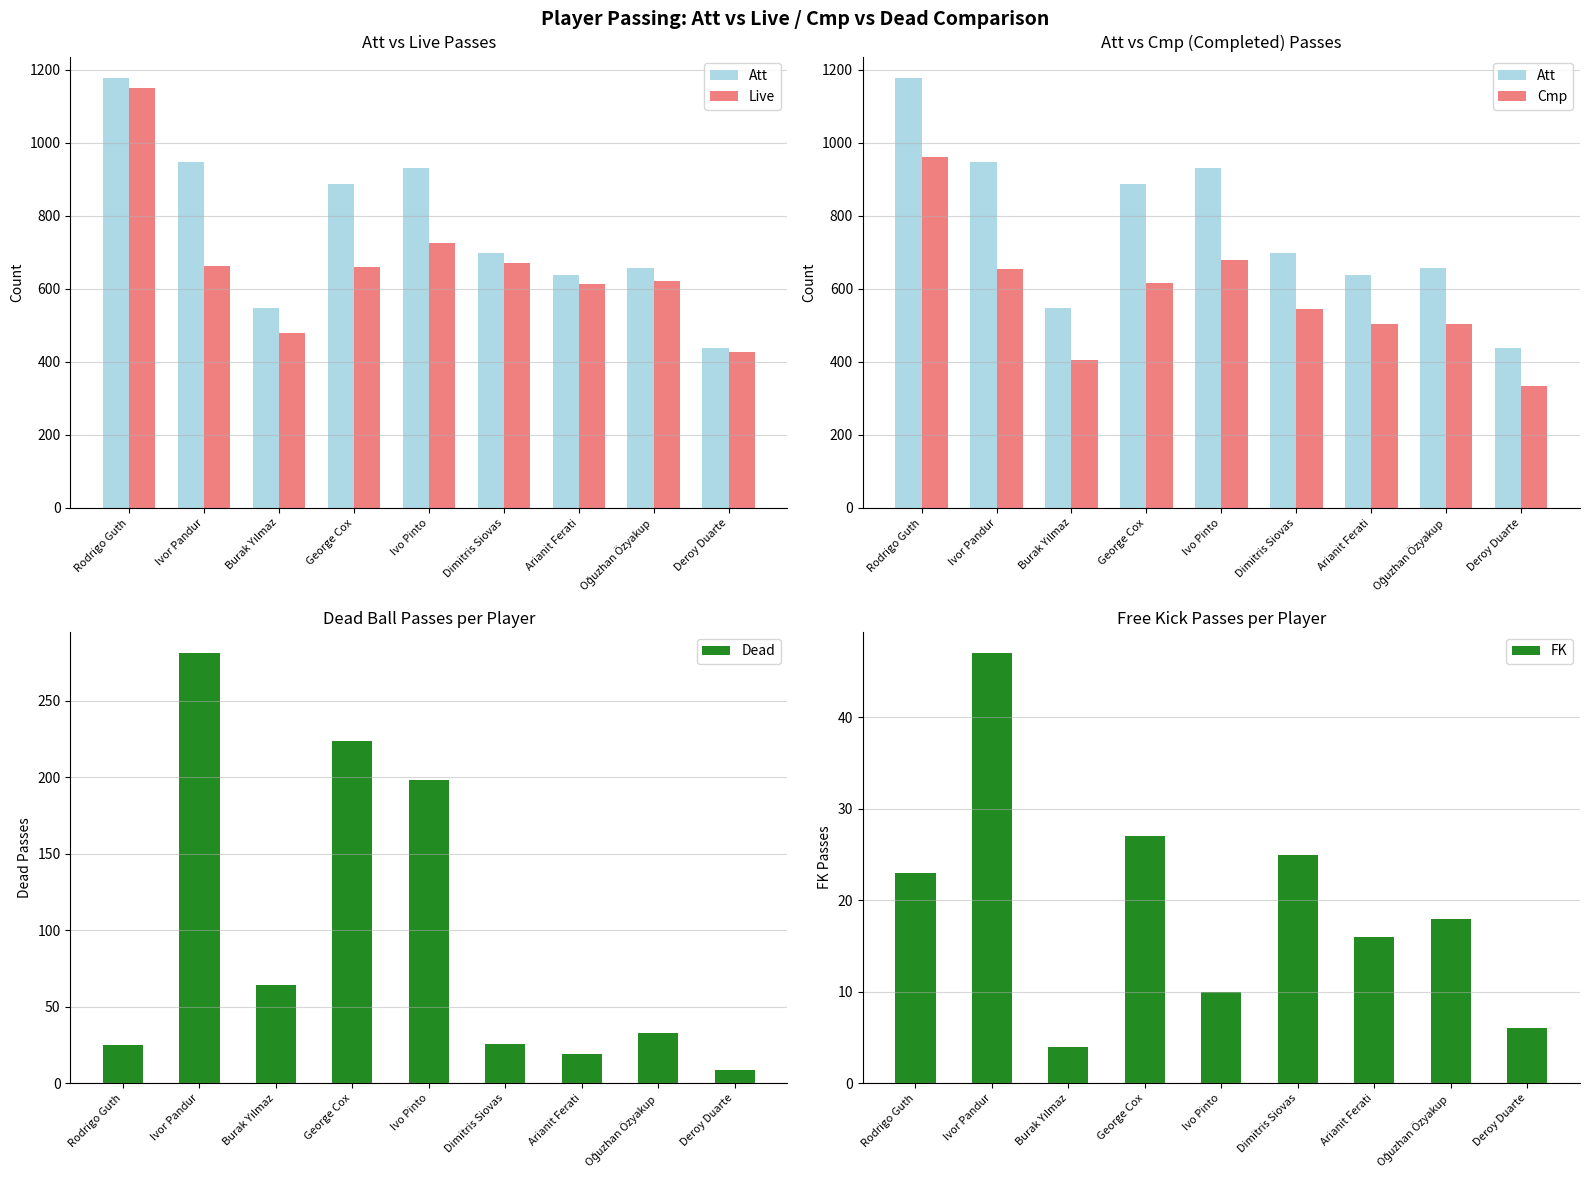

What is the minimum value for Dead?

9